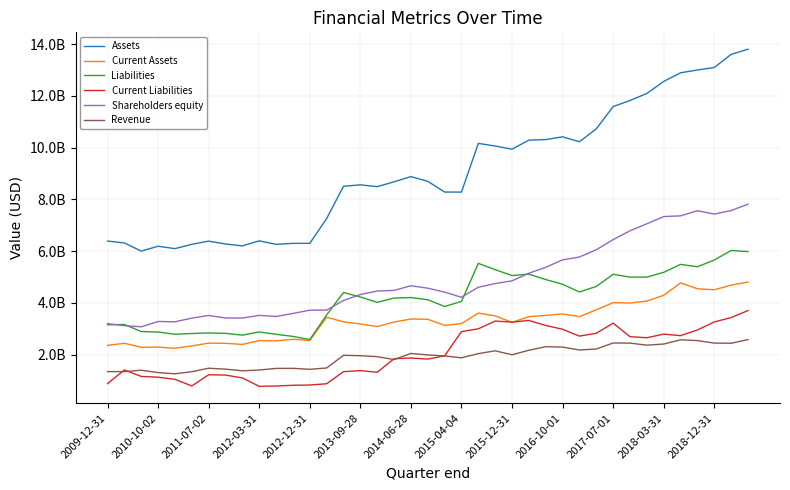

Does the chart have visible grid lines?

Yes